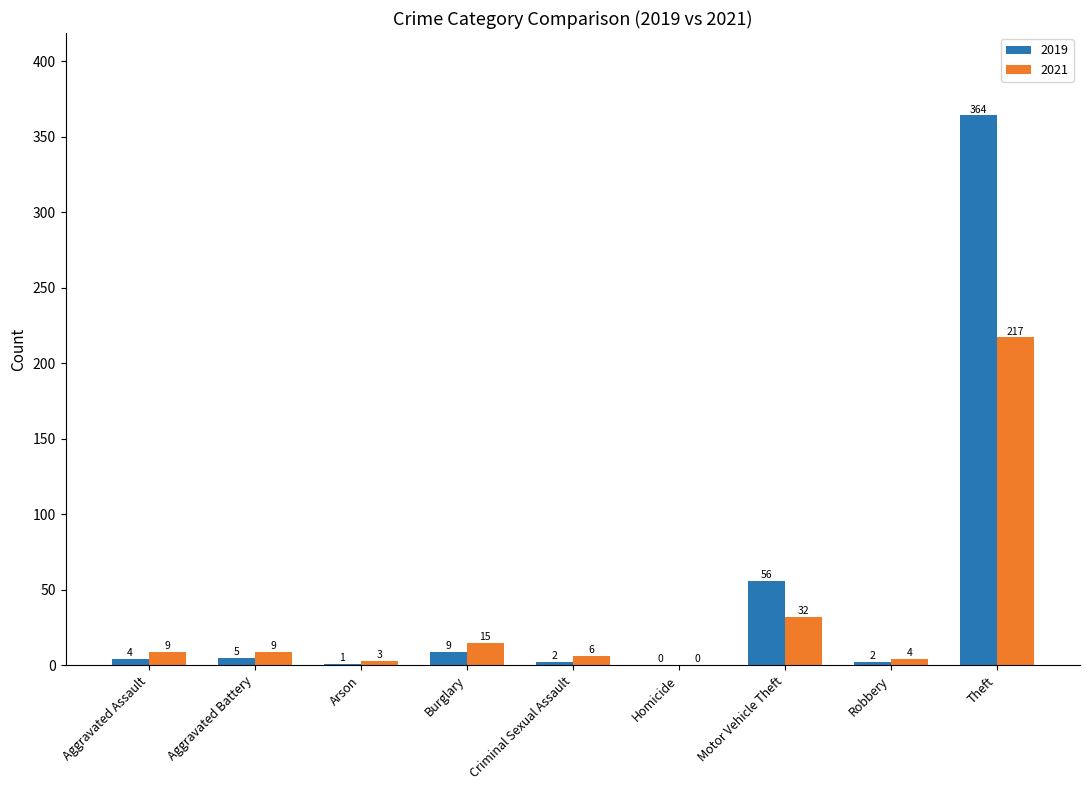

What is the spread (max minus min) of values at Burglary?

6